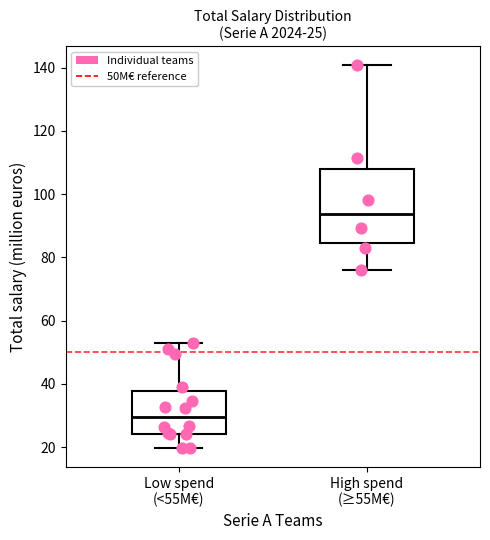

Which box is the tallest, from its lower edge to its upper edge?

High spend (≥55M€)